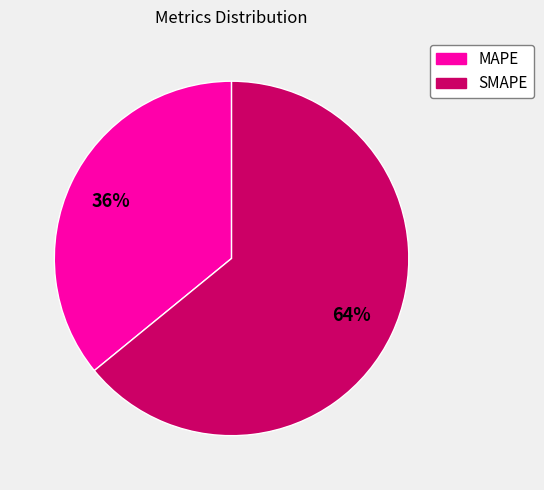

How many segments does this pie chart have?

2